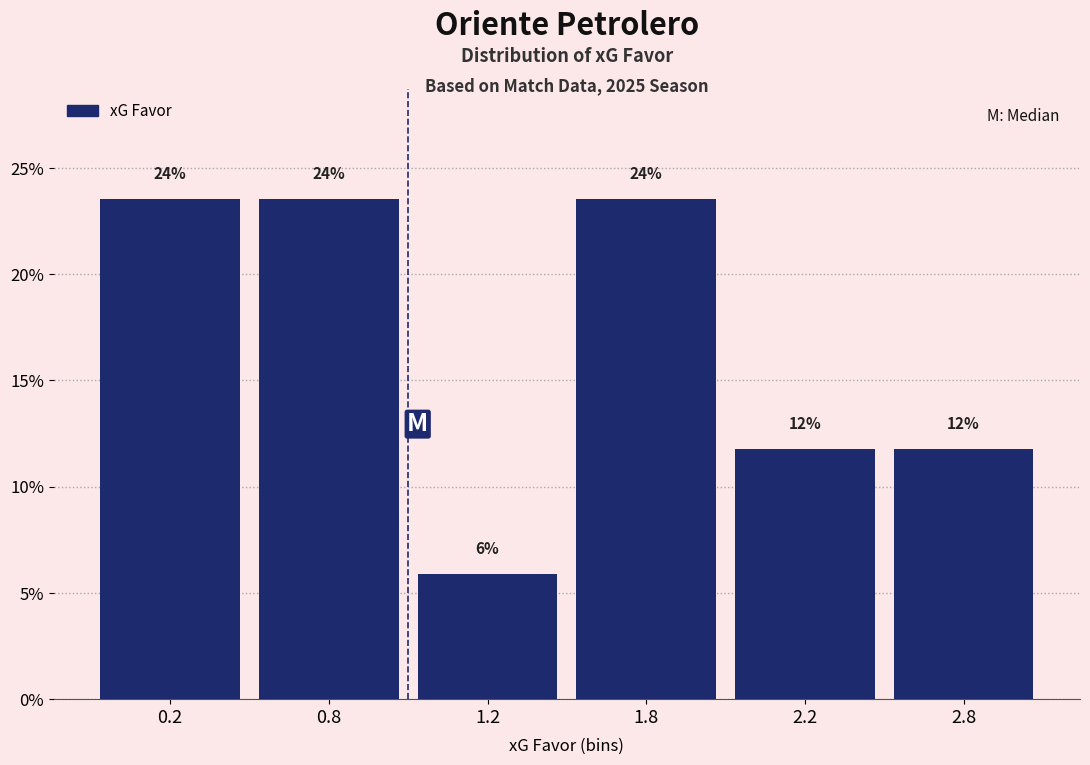

Does the chart contain any negative values?

No